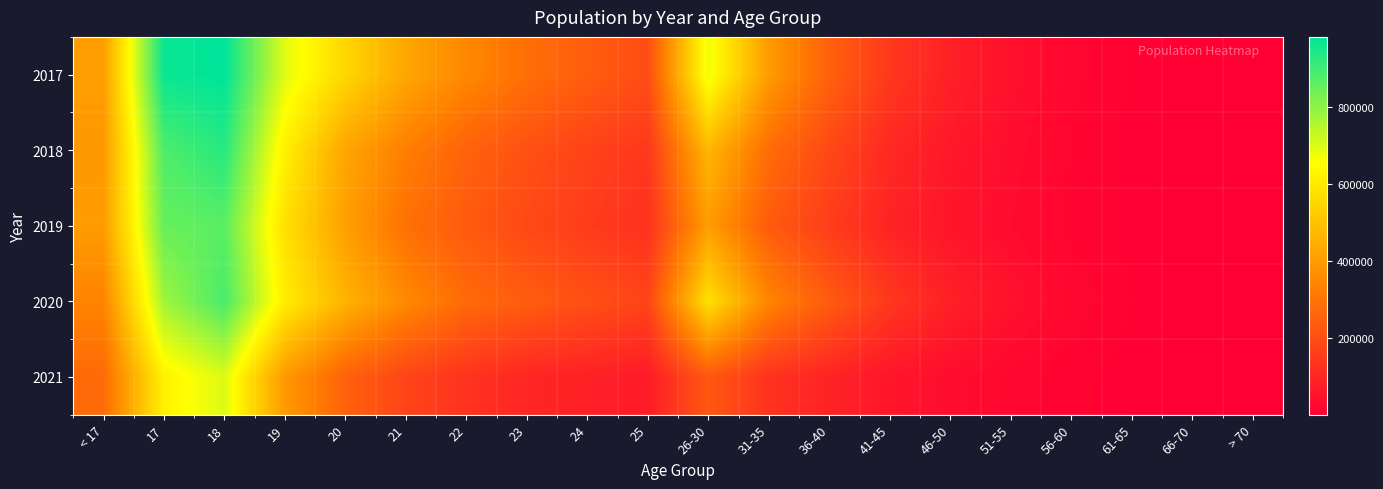

Which label corresponds to the largest value in the chart?

18